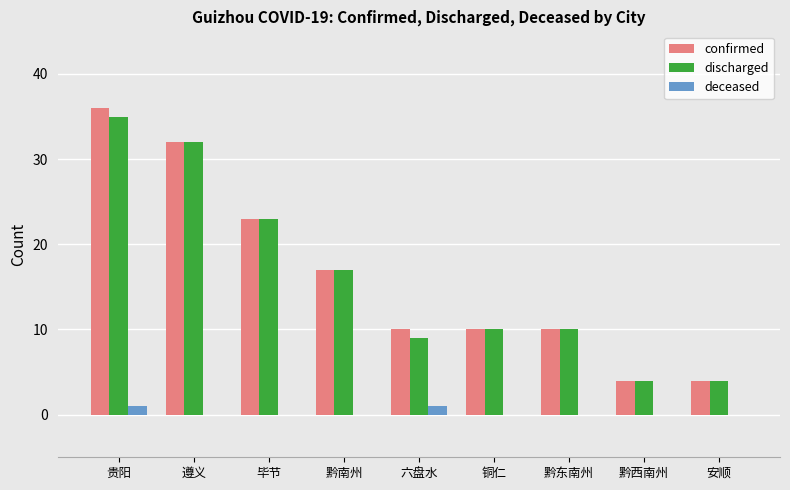

Which category has the highest value in the discharged series?

贵阳